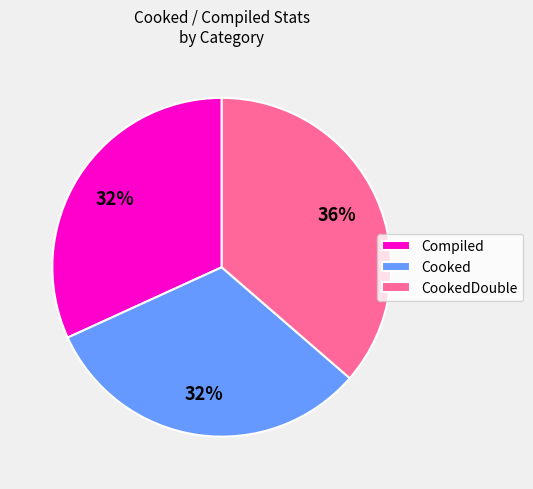

Is the sum of Cooked and Compiled greater than half?

Yes